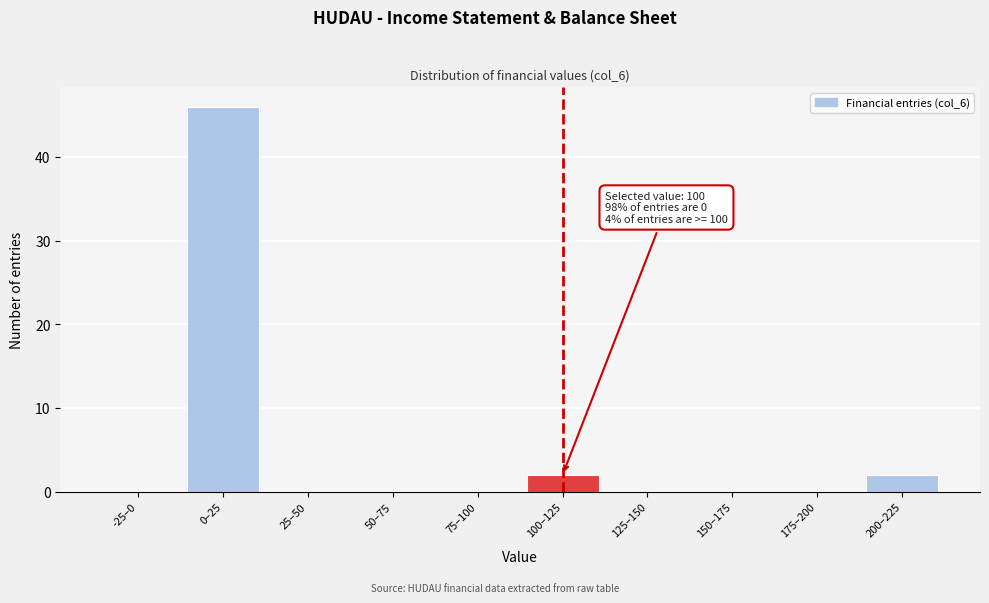

Reading left to right, list all the values displayed in this chart.

-25–0=0	0–25=46	25–50=0	50–75=0	75–100=0	100–125=2	125–150=0	150–175=0	175–200=0	200–225=2